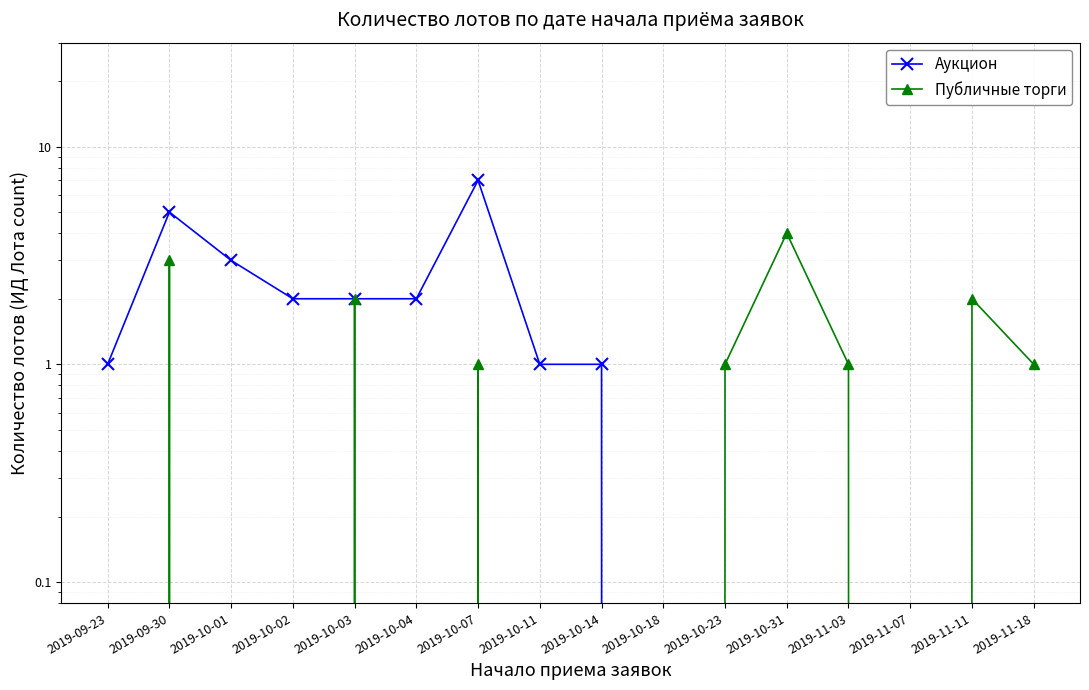

What position from the left is 2019-11-07?

14